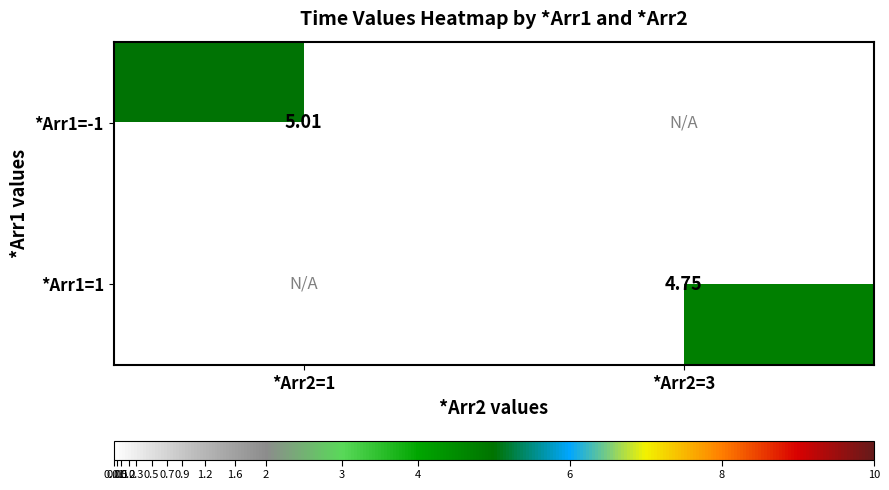

Which series has the largest range (max minus min)?

*Arr1=-1